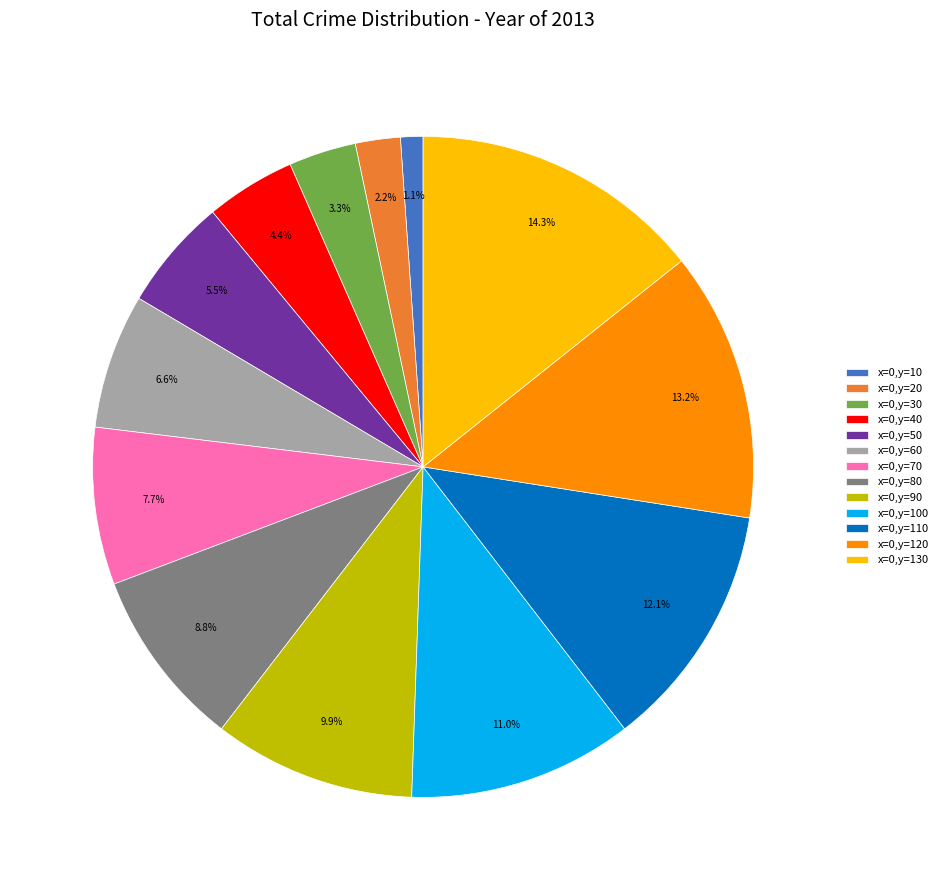

Which has a higher value, x=0,y=50 or x=0,y=80?

x=0,y=80